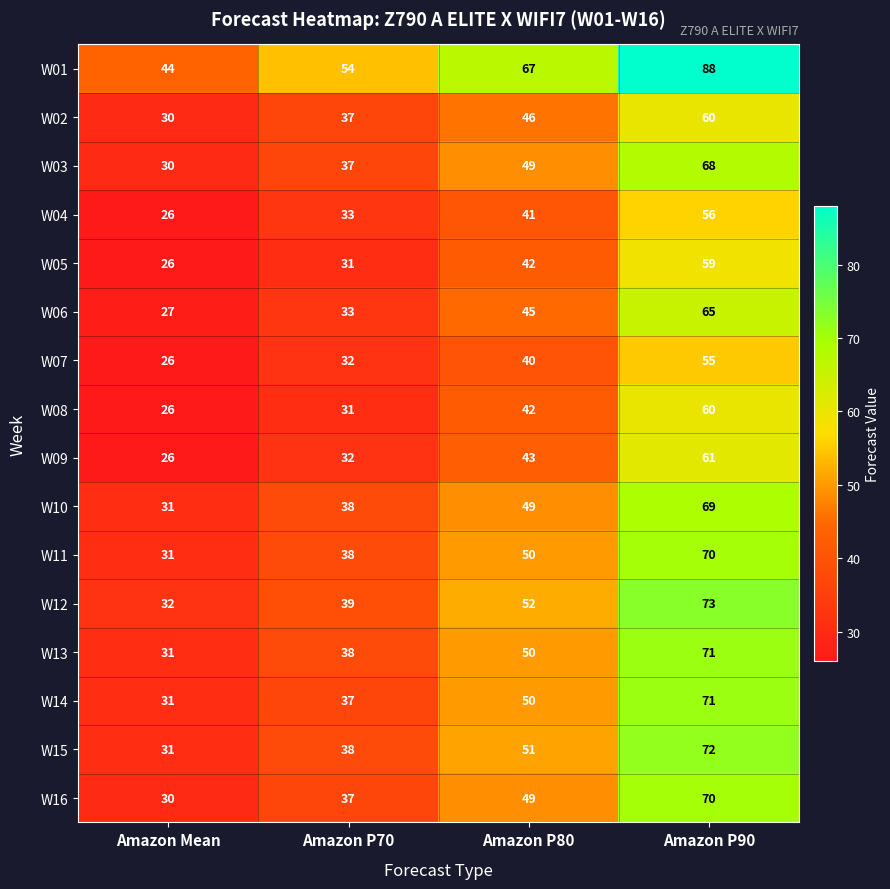

Which series has the largest total across all categories?

W01